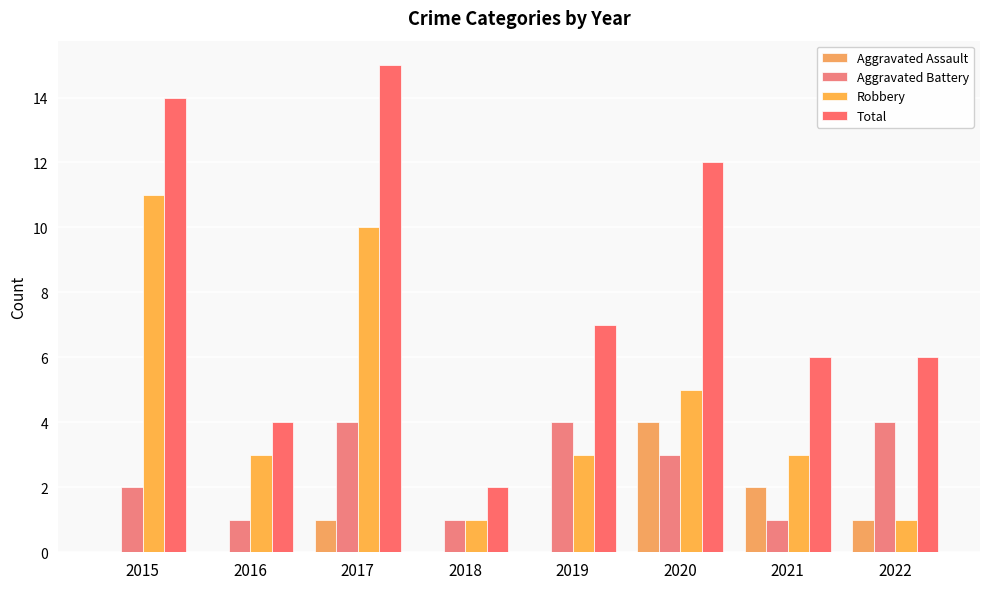

The Aggravated Battery series shows 2 at 2015. True or false?

True